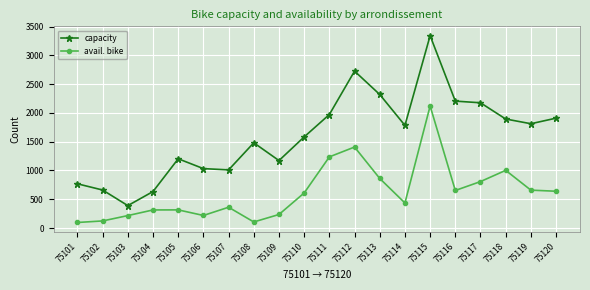

What is the spread (max minus min) of values at 75119?

1154